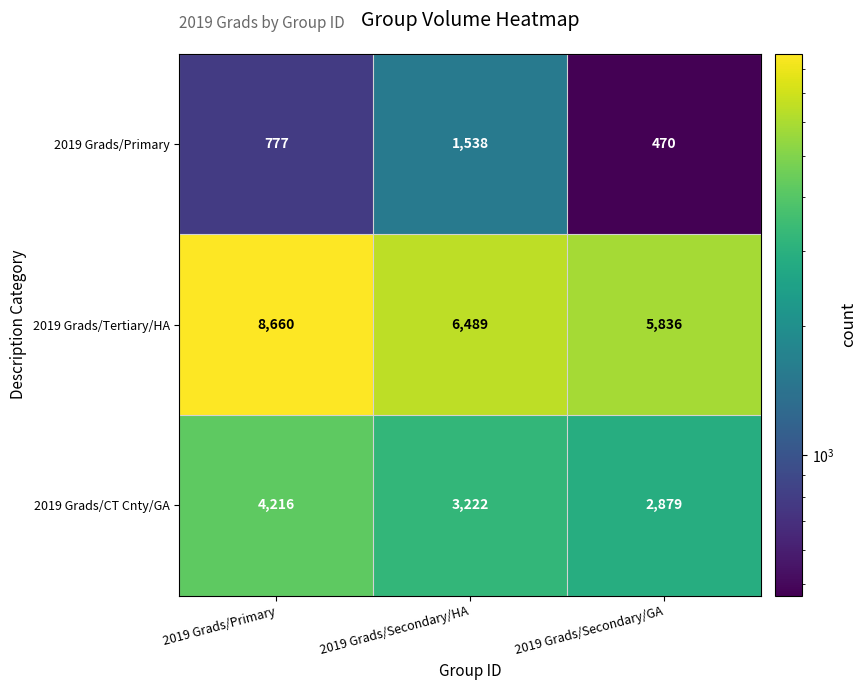

Which label corresponds to the smallest value in the chart?

2019 Grads/Secondary/GA